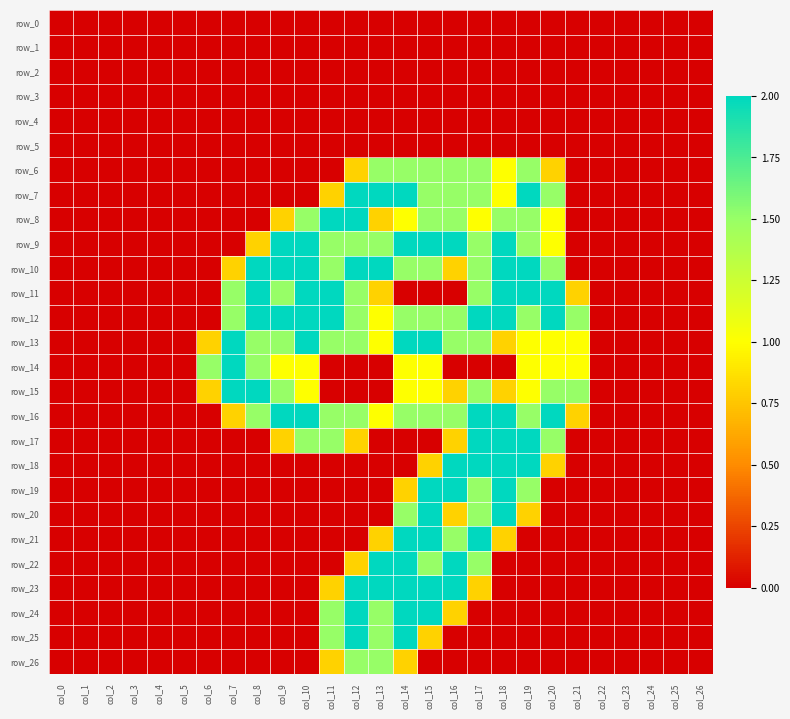

What is the difference between the second highest and second lowest values in the row_22 series?

2.0